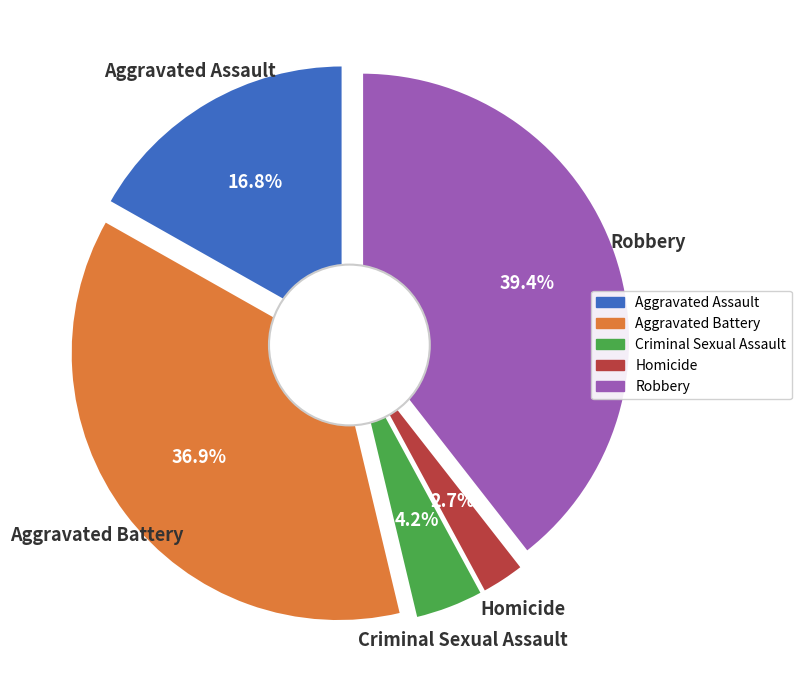

Between Criminal Sexual Assault and Aggravated Assault, which is larger?

Aggravated Assault